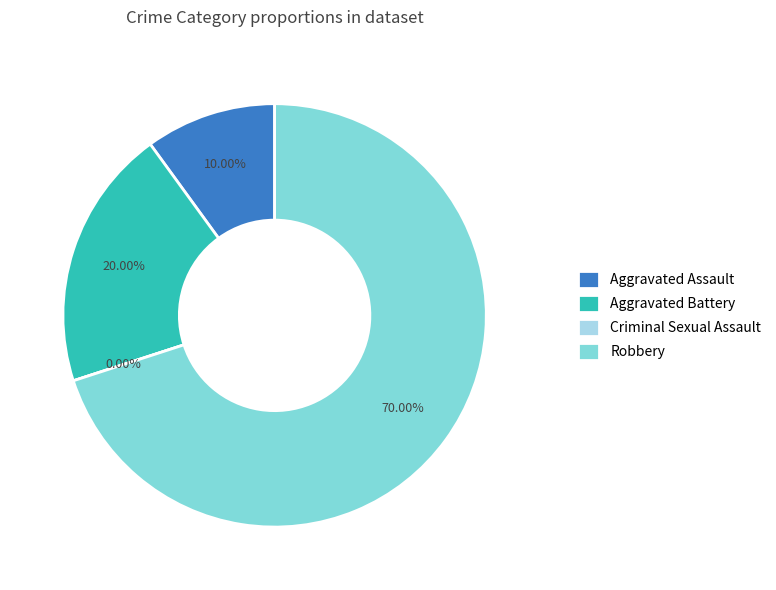

Which slice is the largest?

Robbery